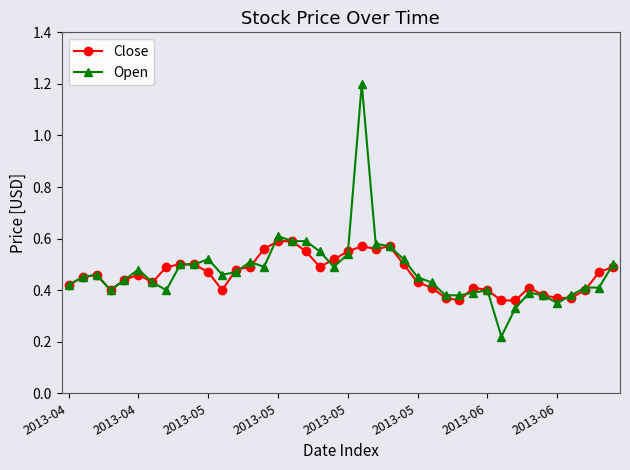

At how many categories does at least one series exceed 0?

40